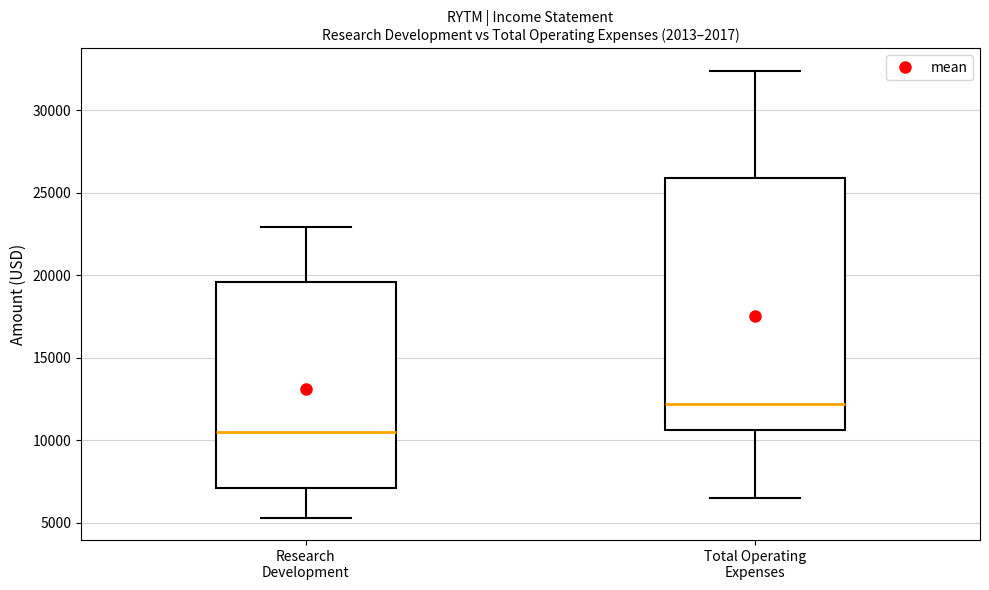

Which box's median line is the highest?

Total Operating Expenses